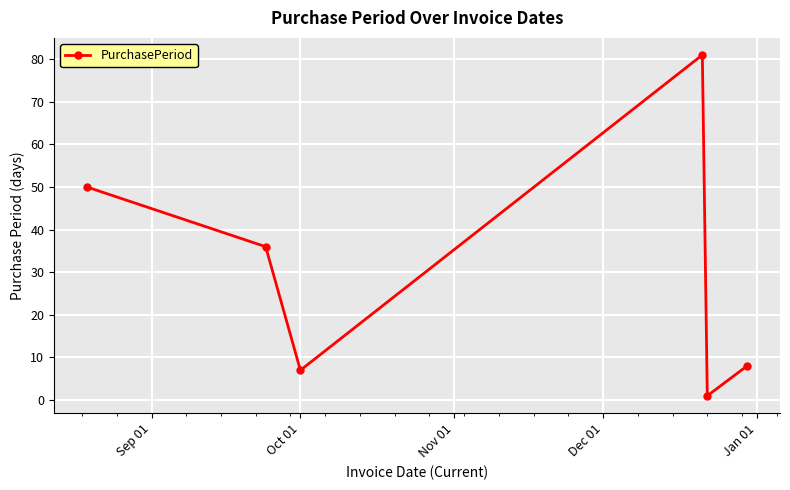

What is the difference between the maximum and second lowest values?

74